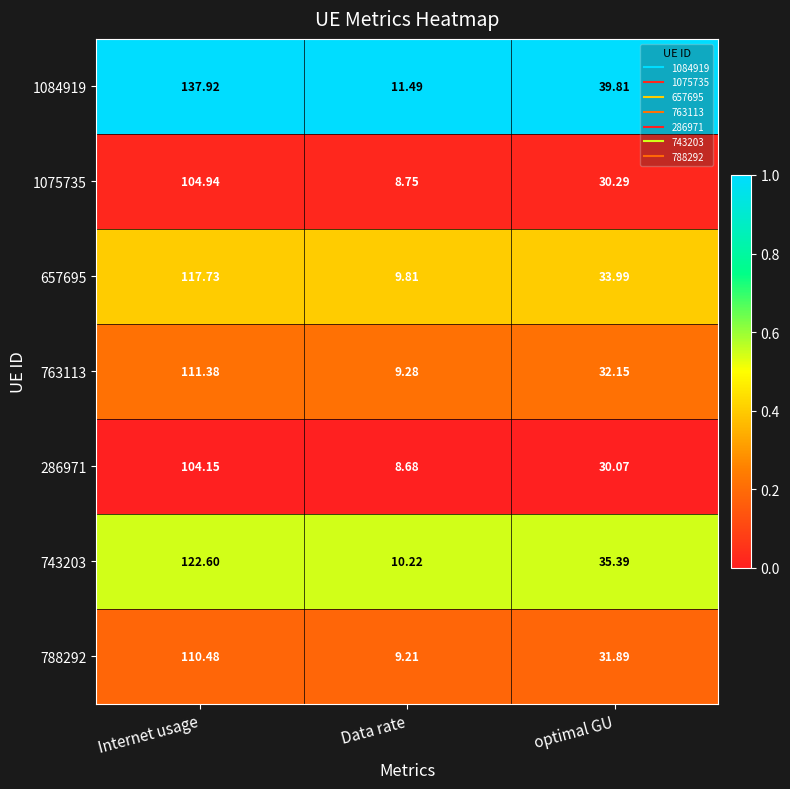

Which series has the largest total across all categories?

1084919